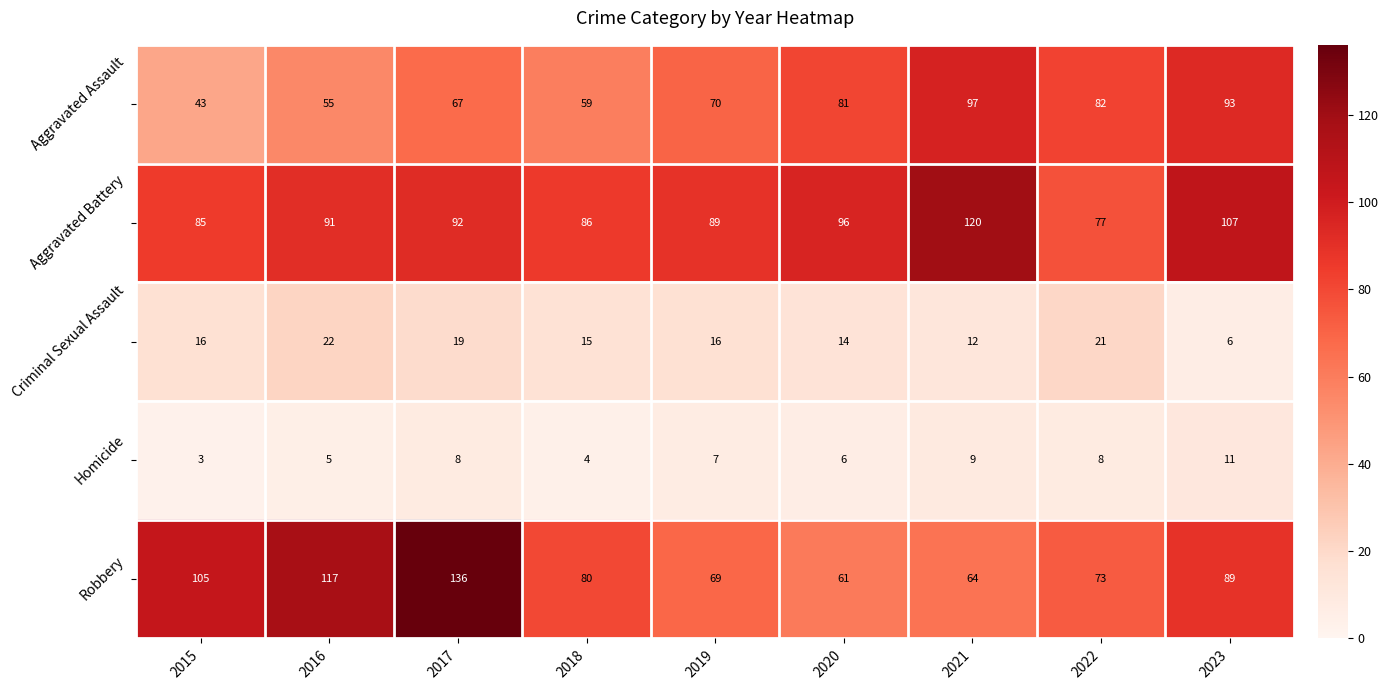

At how many categories does at least one series exceed 78?

9